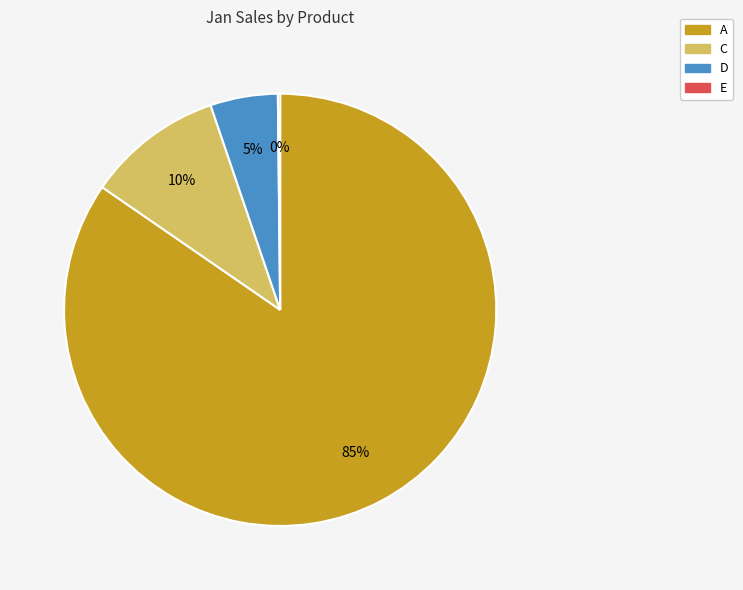

Do C and D together represent more than half of the pie?

No